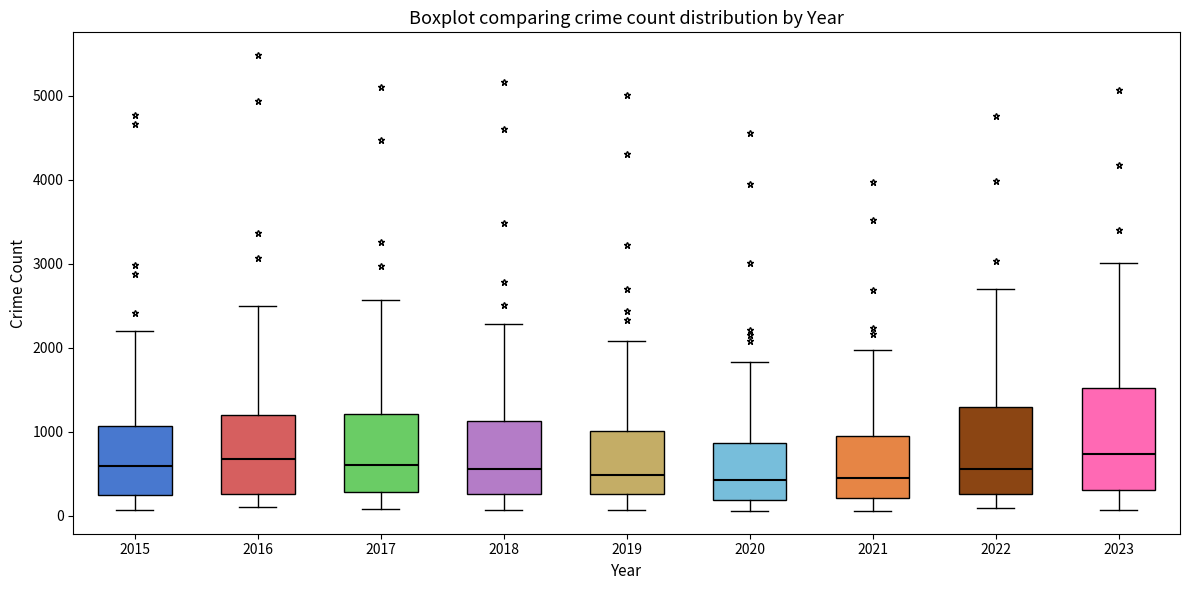

Reading left to right, transcribe this box plot: for each box, give where its median line is, the range the box spans, and where its two whiskers end, as read against the y-axis. The values are not printed on the chart, so give them approximately, as read against the axis.

2015: median 600, box 300 to 1100, whiskers 100 to 2200
2016: median 700, box 300 to 1200, whiskers 100 to 2500
2017: median 600, box 300 to 1200, whiskers 100 to 2600
2018: median 600, box 300 to 1100, whiskers 100 to 2300
2019: median 500, box 300 to 1000, whiskers 100 to 2100
2020: median 400, box 200 to 900, whiskers 100 to 1800
2021: median 500, box 200 to 900, whiskers 100 to 2000
2022: median 600, box 300 to 1300, whiskers 100 to 2700
2023: median 700, box 300 to 1500, whiskers 100 to 3000